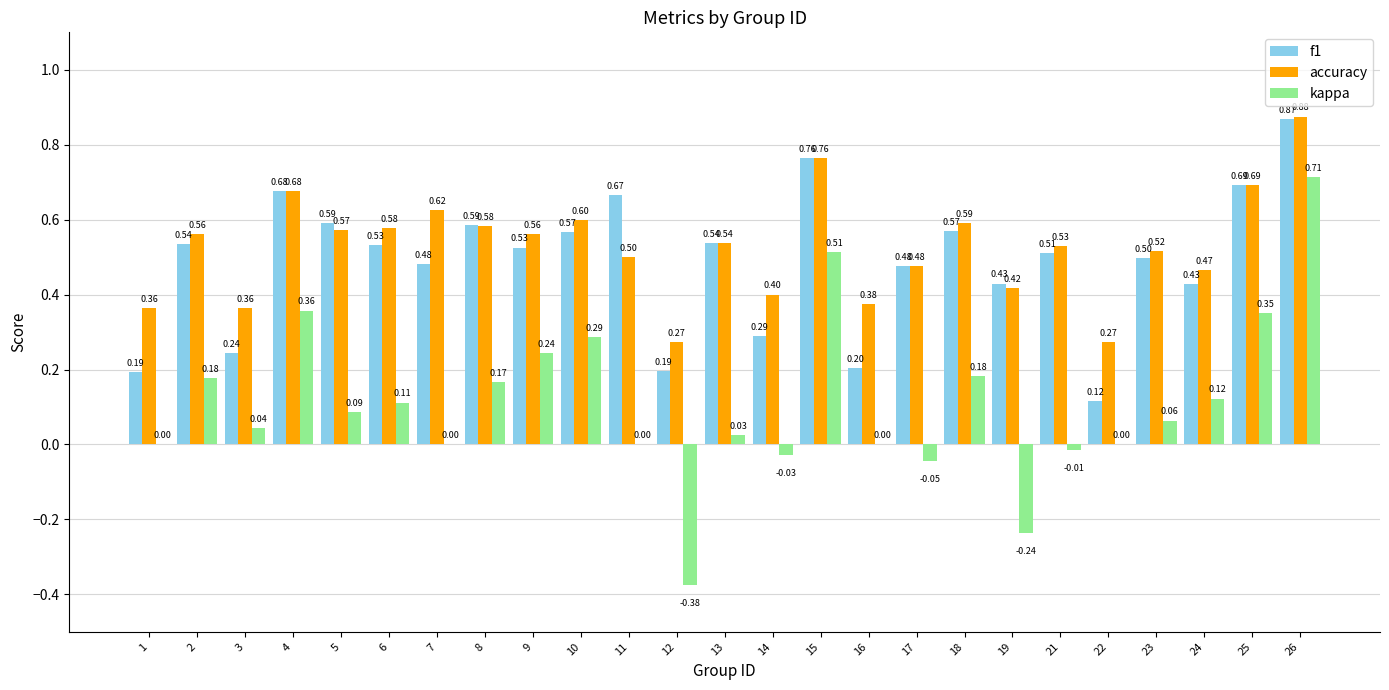

Which series has the largest range (max minus min)?

kappa